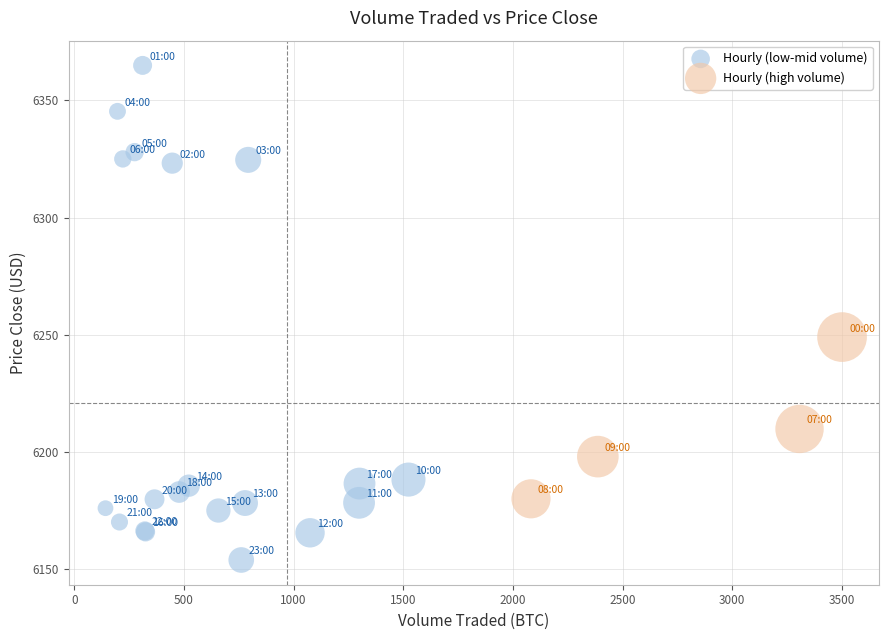

Which series has the largest Y range (max minus min)?

Hourly (low-mid volume)